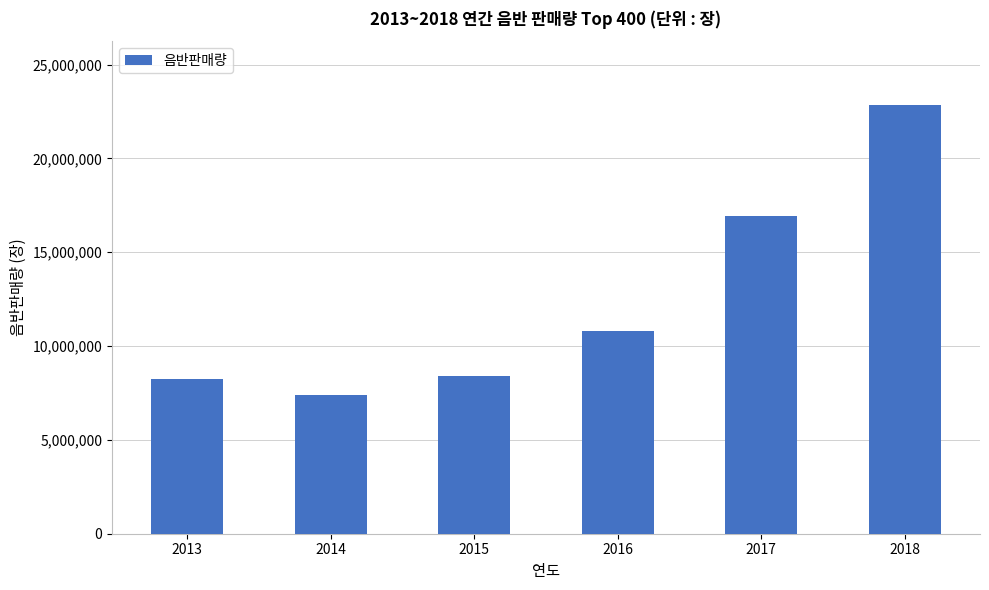

Reading left to right, transcribe all the data shown in this chart.

2013=8262089	2014=7377150	2015=8383913	2016=10808921	2017=16930491	2018=22822245